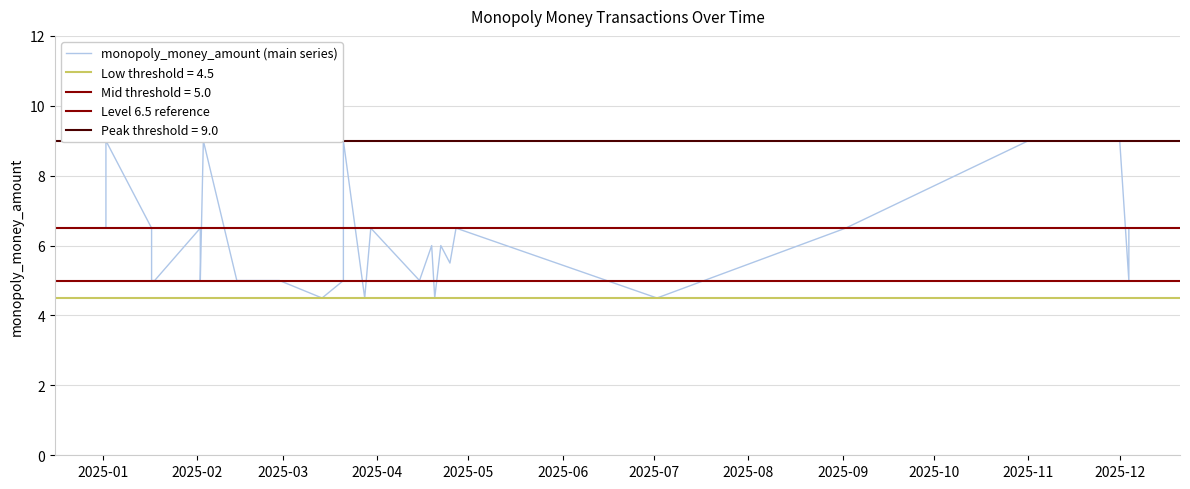

What value does the data have at 2025-01-17?

6.5